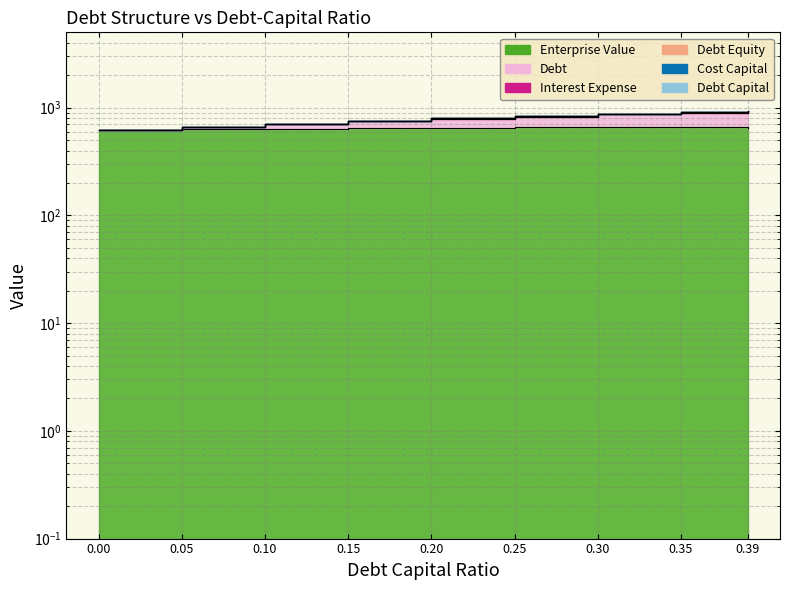

At how many categories does at least one series exceed 755?

6